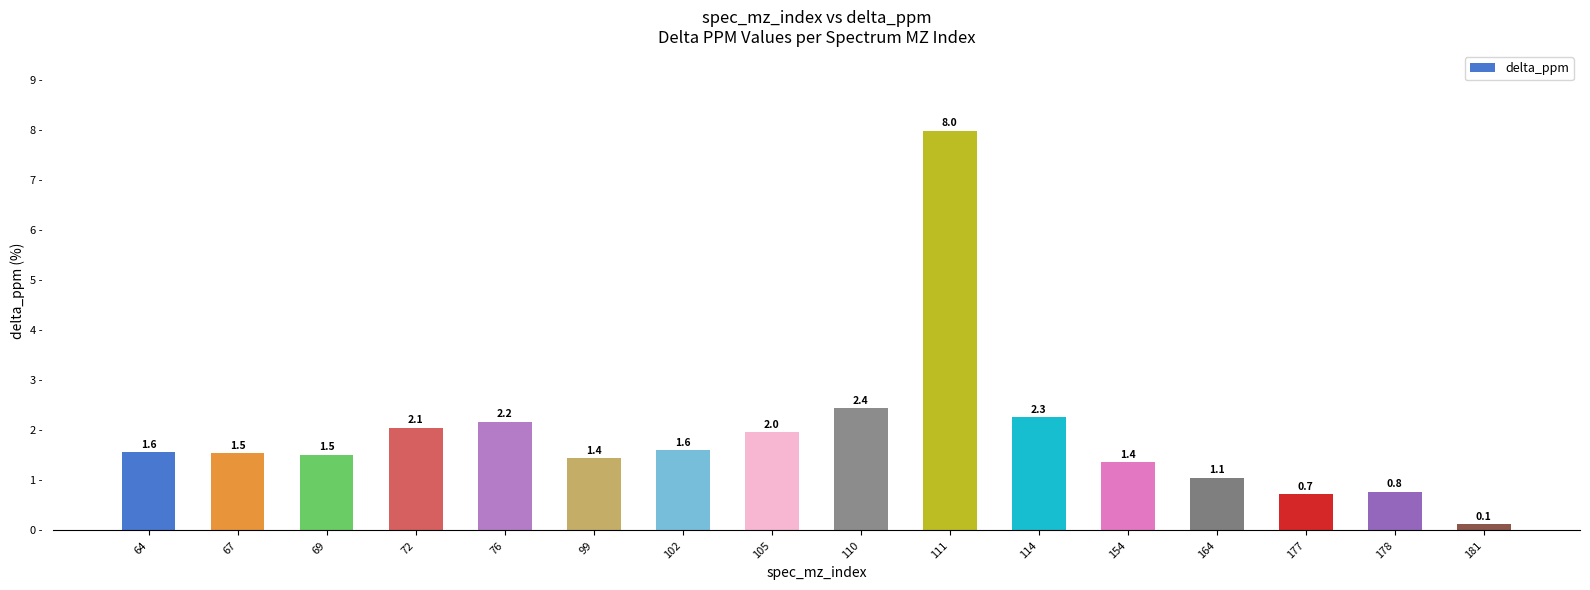

Are the bars horizontal?

No